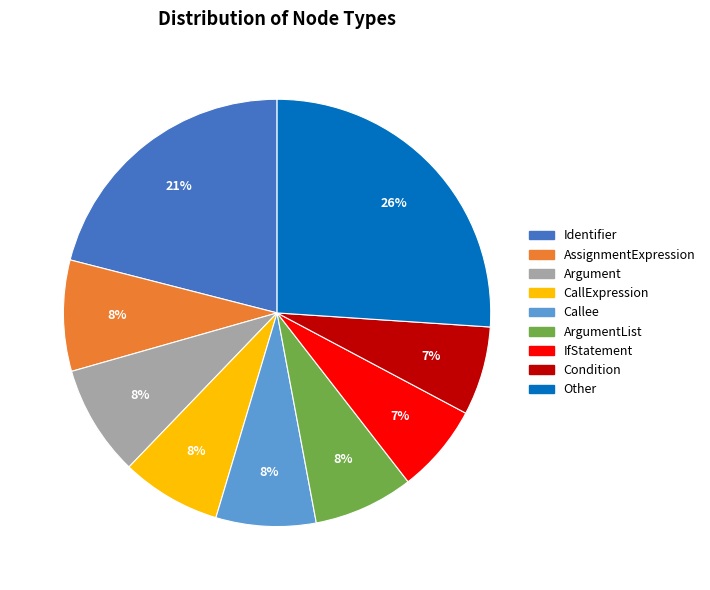

To the nearest percent, what is the average slice percentage?

11%